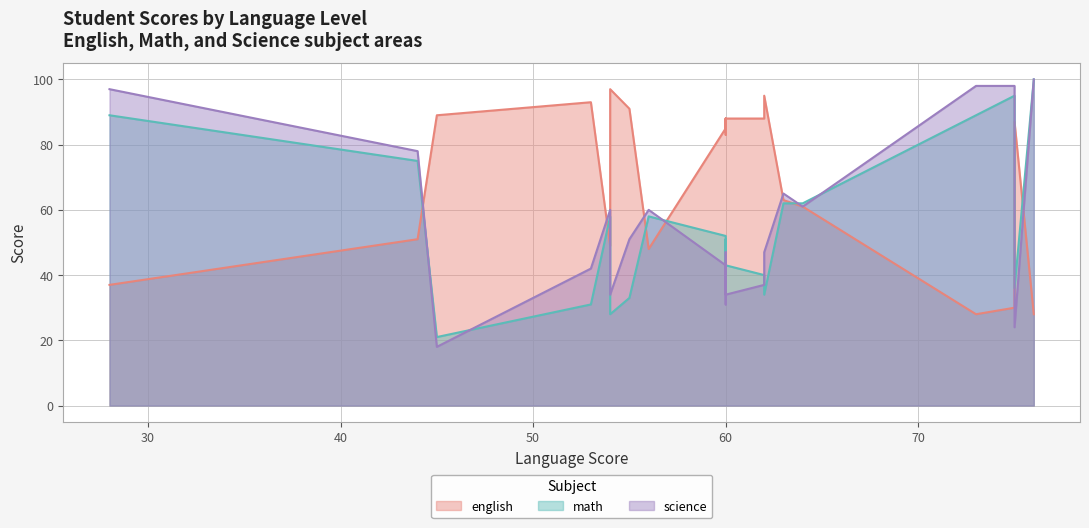

True or false: science and english intersect in this chart.

True